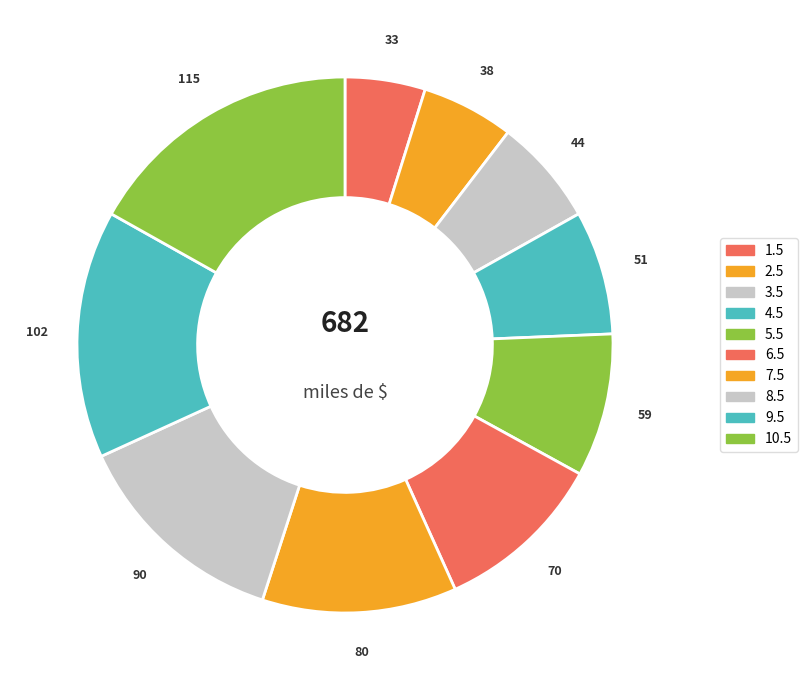

Does any single category account for the majority?

No